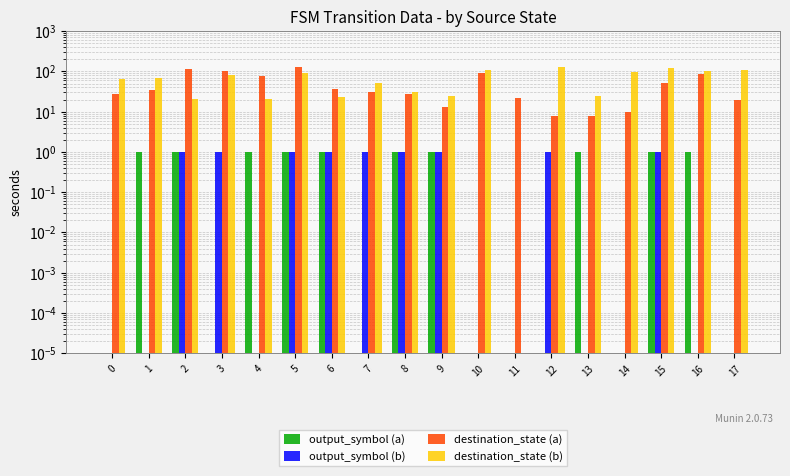

True or false: output_symbol (b) has a value of 0.0 at 4.

True